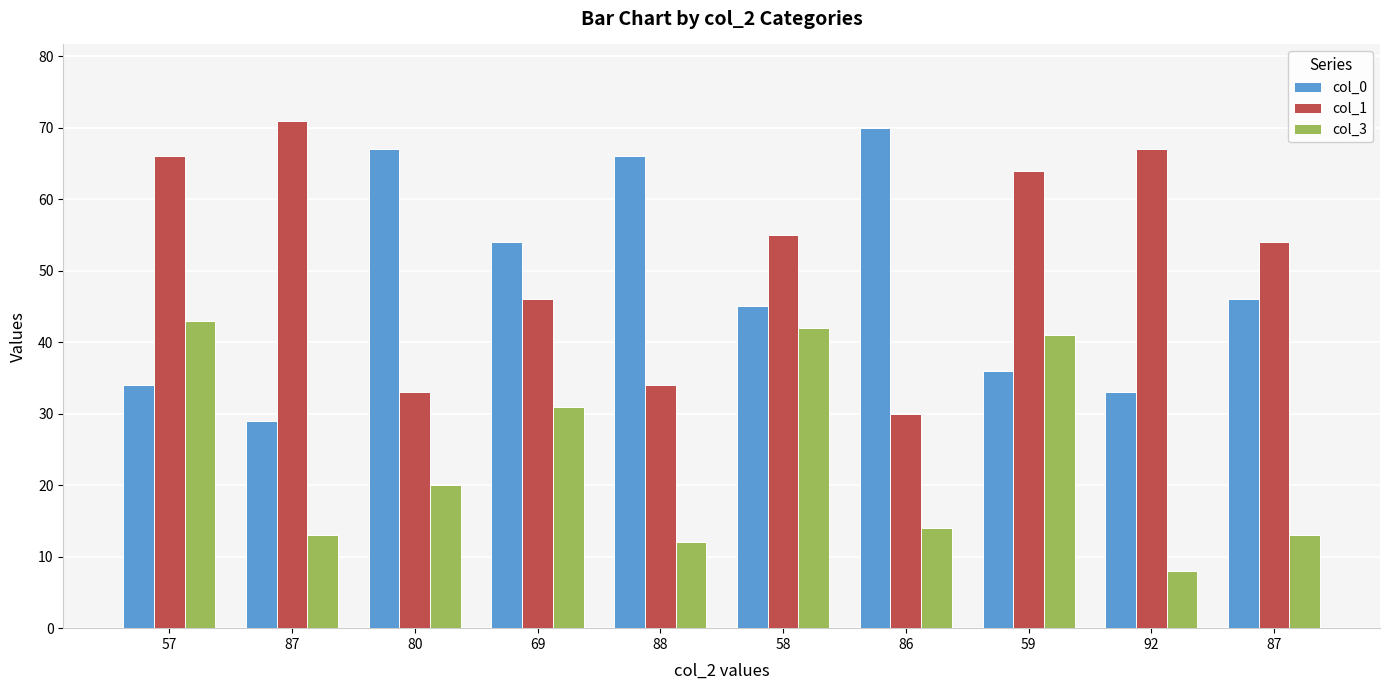

What is the label of the 6th bar from the right?

88